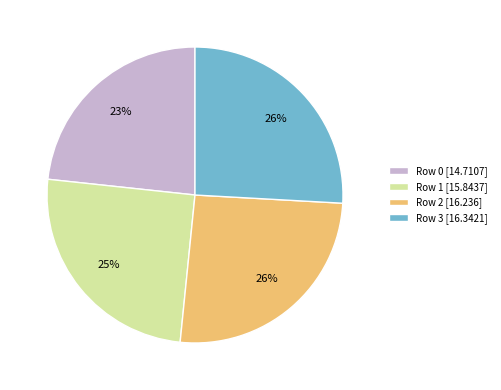

To the nearest percent, what portion does Row 2 represent?

26%